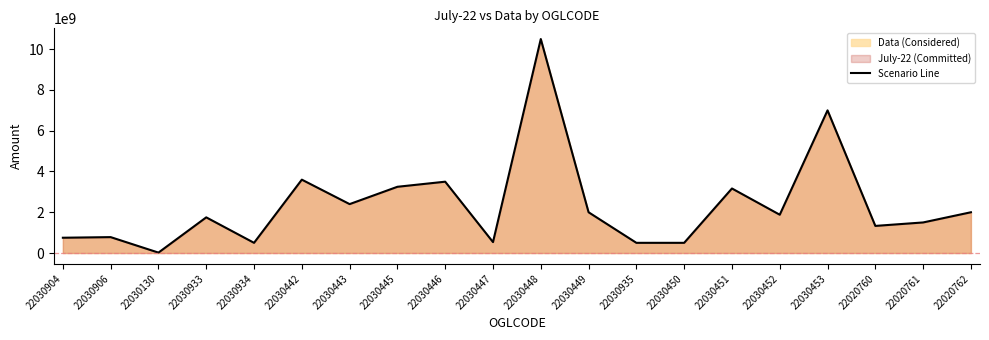

List the labels in order of value, largest first.

22030448, 22030453, 22030442, 22030446, 22030445, 22030451, 22030443, 22030449, 22020762, 22030452, 22030933, 22020761, 22020760, 22030906, 22030904, 22030447, 22030934, 22030935, 22030450, 22030130